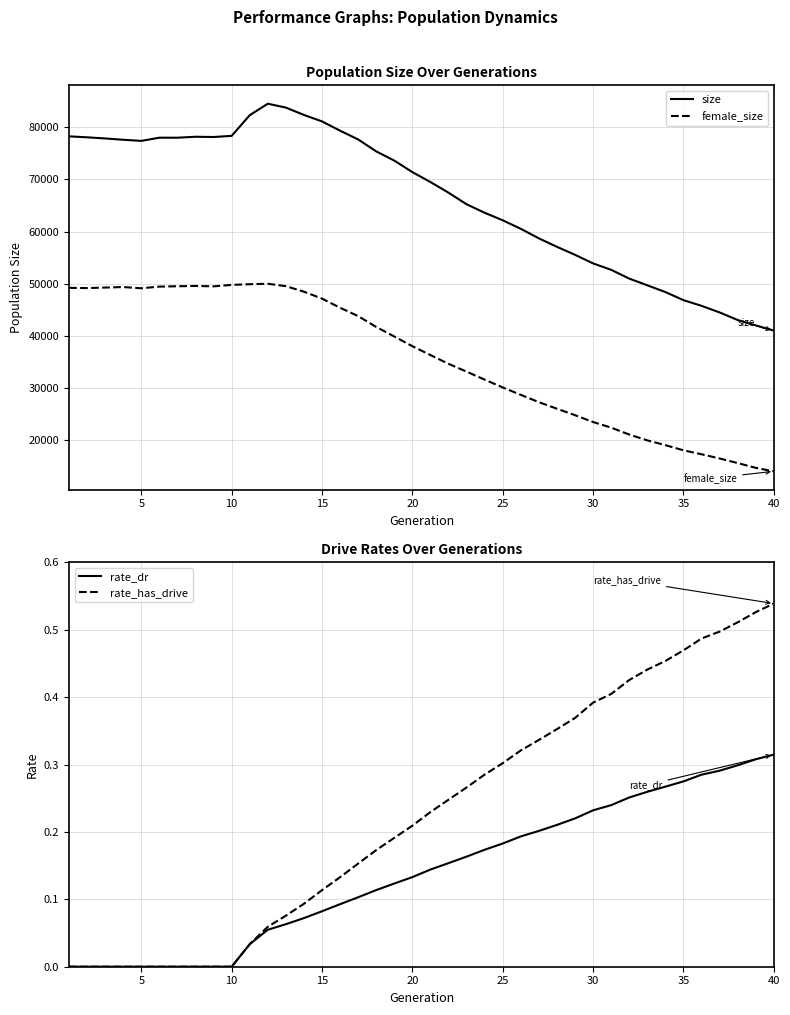

What is the maximum value shown in the chart?

84540.0